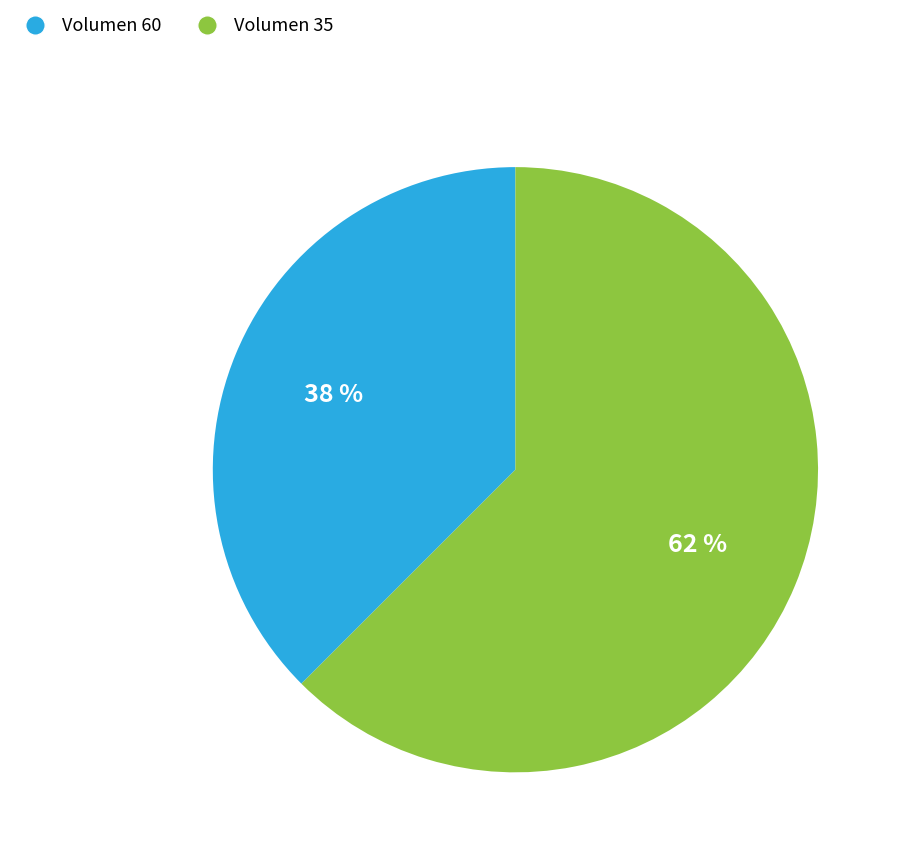

What is the smallest slice in the pie chart?

Volumen 60